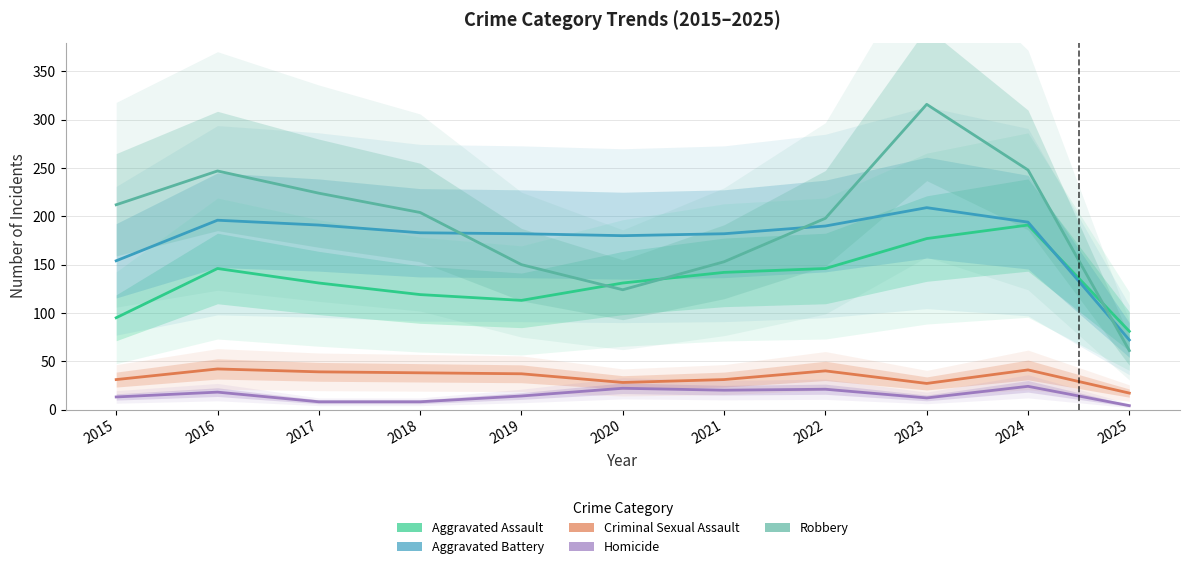

Reading left to right, list all the values displayed in this chart.

Aggravated Assault: 2015=95	2016=146	2017=131	2018=119	2019=113	2020=131	2021=142	2022=146	2023=177	2024=191	2025=81
Aggravated Battery: 2015=154	2016=196	2017=191	2018=183	2019=182	2020=180	2021=182	2022=190	2023=209	2024=194	2025=72
Criminal Sexual Assault: 2015=31	2016=42	2017=39	2018=38	2019=37	2020=28	2021=31	2022=40	2023=27	2024=41	2025=17
Homicide: 2015=13	2016=18	2017=8	2018=8	2019=14	2020=22	2021=20	2022=21	2023=12	2024=24	2025=4
Robbery: 2015=212	2016=247	2017=224	2018=204	2019=150	2020=124	2021=153	2022=198	2023=316	2024=248	2025=61